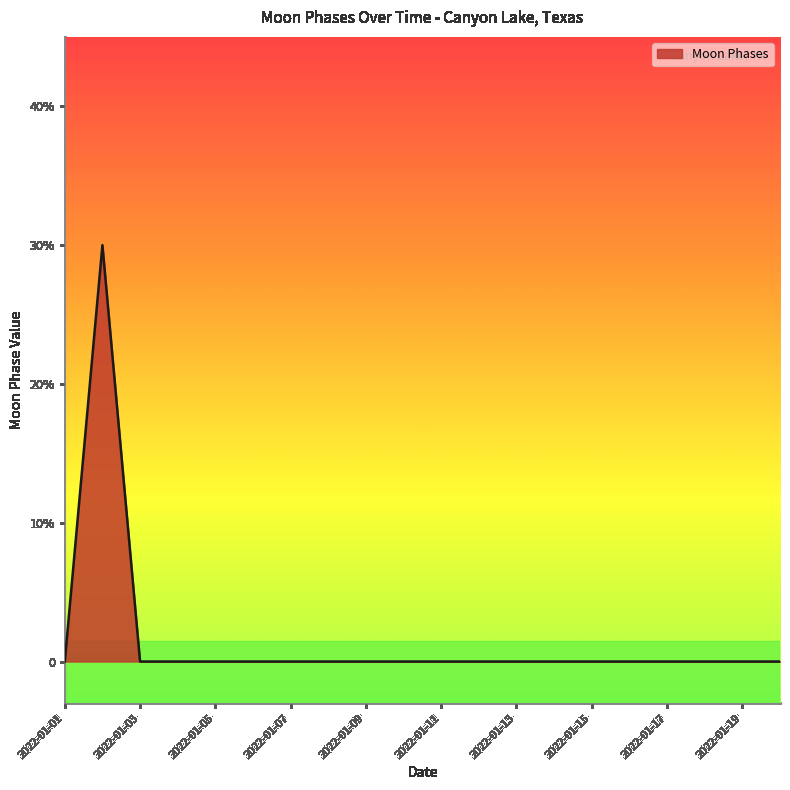

Is this an area chart (filled region under the line)?

Yes